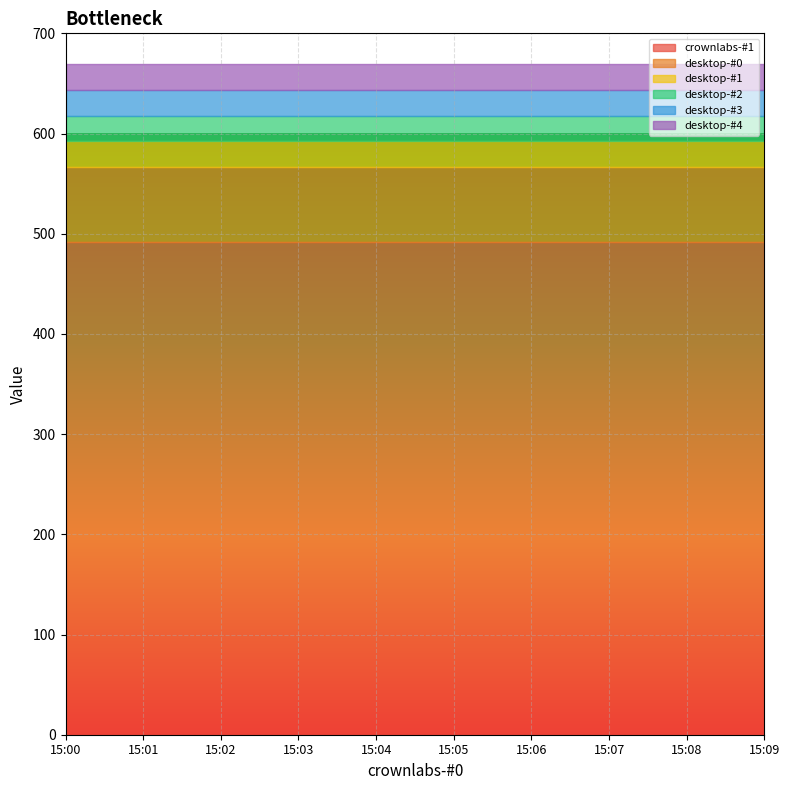

At which label does desktop-#2 reach its peak?

15:00